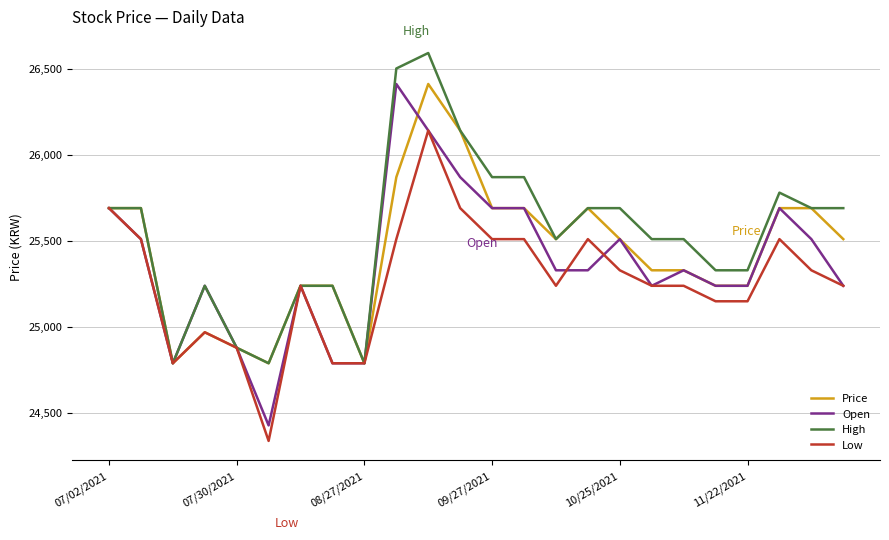

List the series in order of their overall mean, highest first.

High, Price, Open, Low